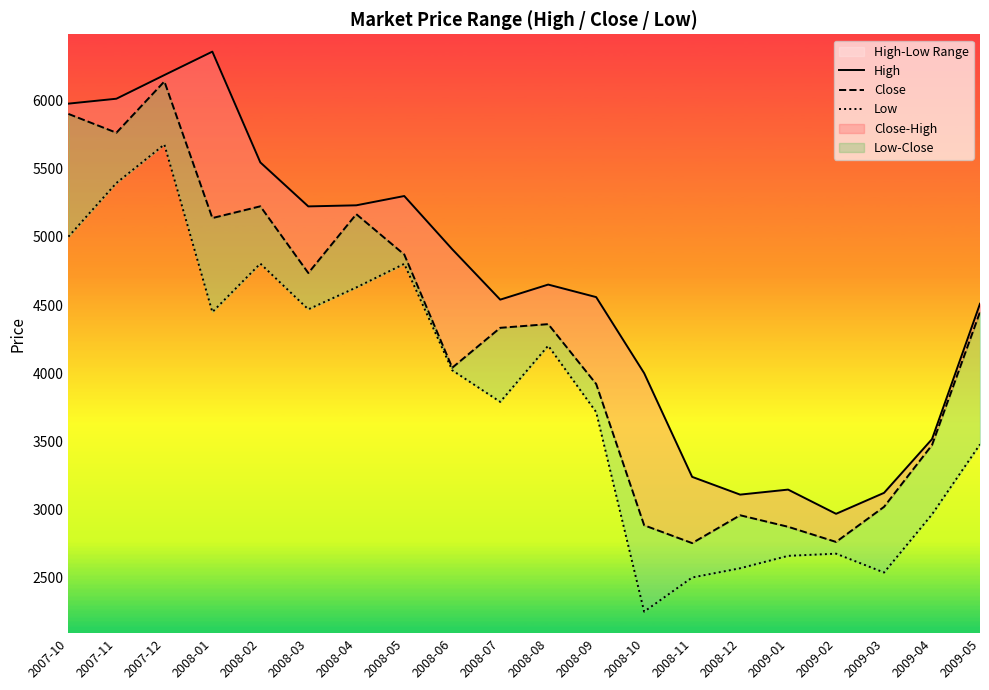

Rank the series at 2008-02 from lowest to highest value.

Low, Close, High